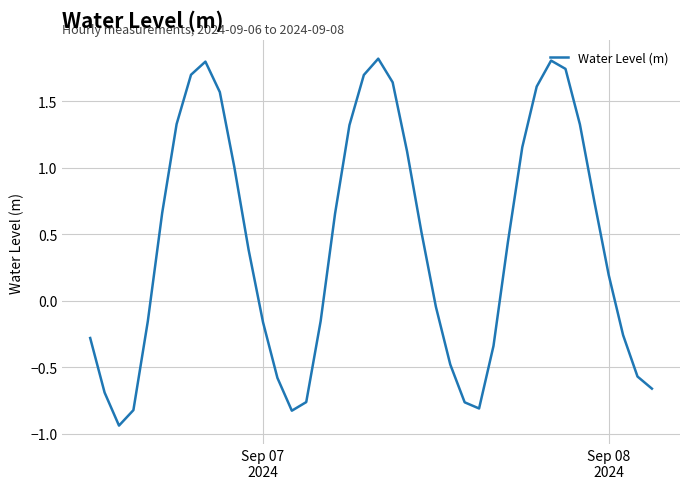

What is the maximum value shown in the chart?

1.8